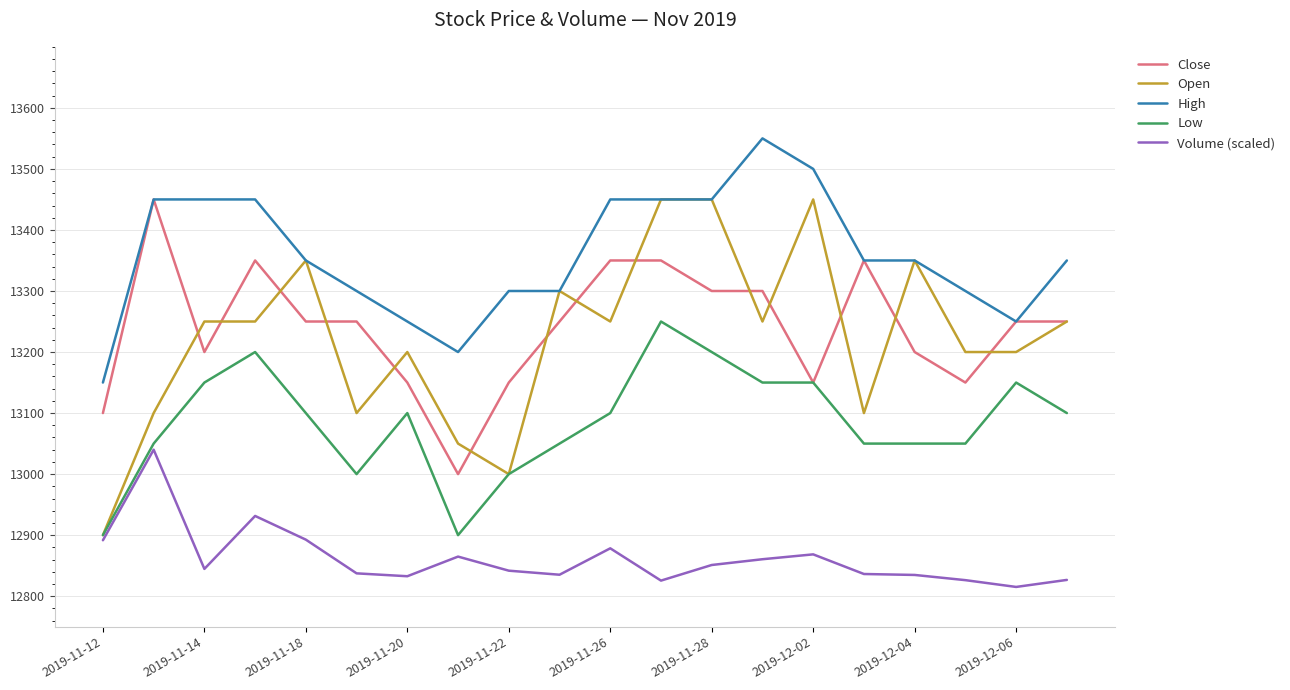

Which series has the widest spread of values?

Open